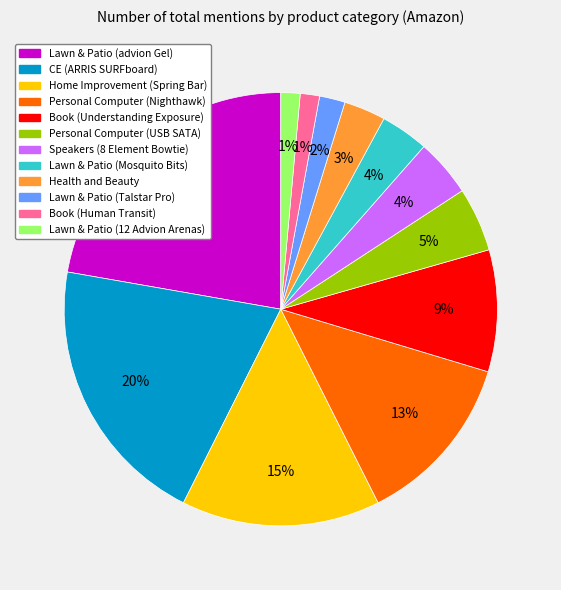

Do Health and Beauty and CE (ARRIS SURFboard) together represent more than half of the pie?

No